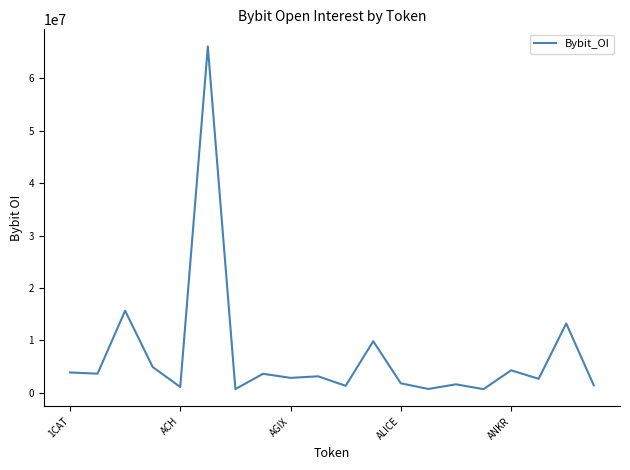

What is the greatest value displayed?

66088147